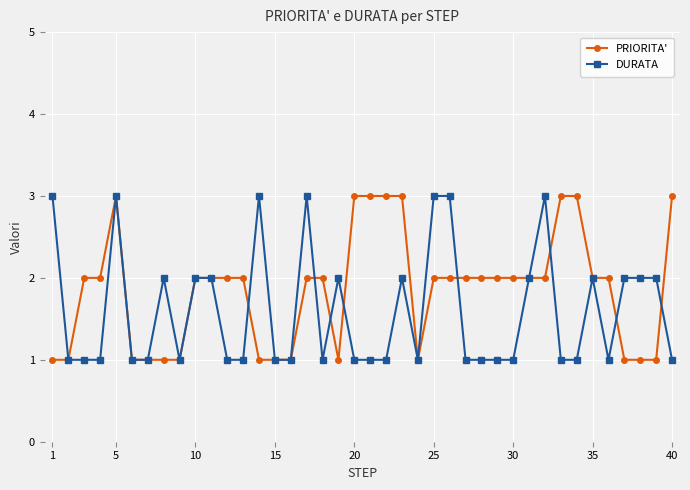

List the series in order of their overall mean, lowest first.

DURATA, PRIORITA'